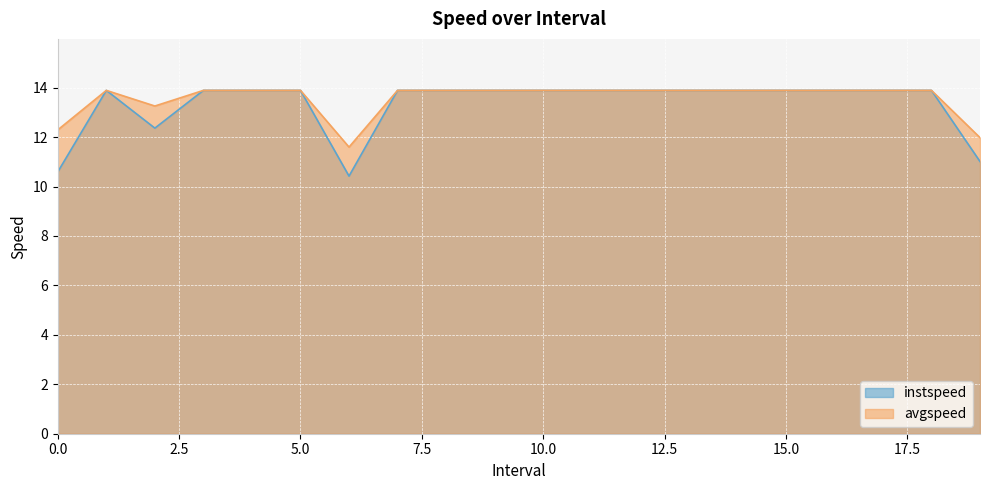

True or false: instspeed has a value of 19.0 at 0.0.

False